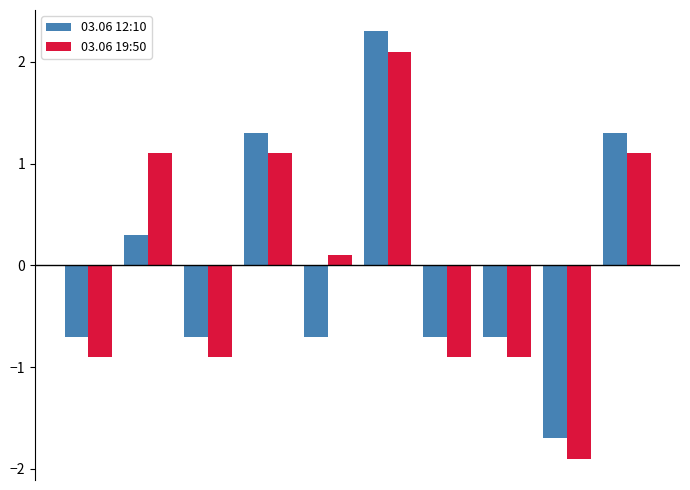

List the series in order of their peak value, highest first.

03.06 12:10, 03.06 19:50